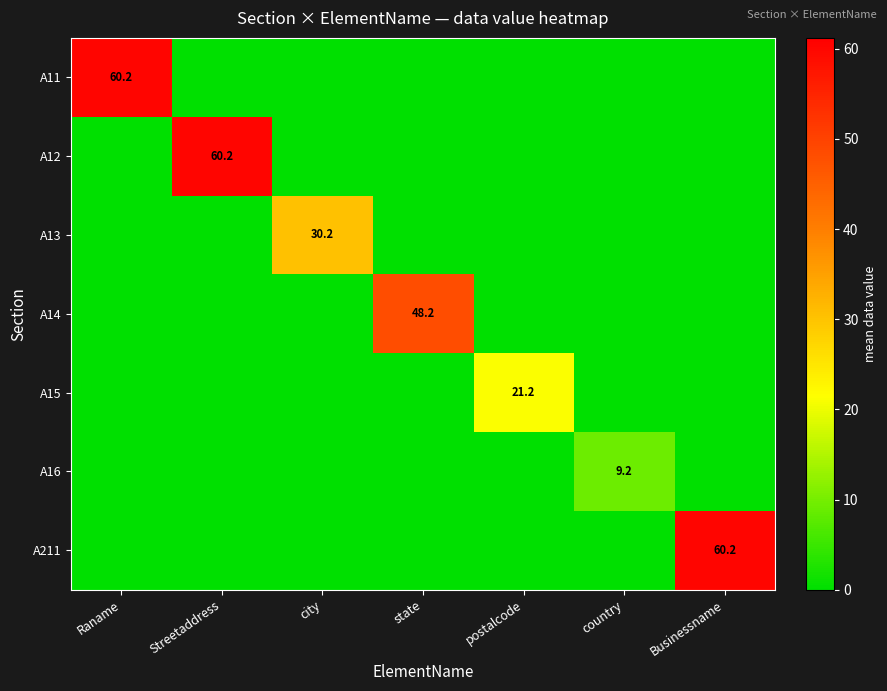

The A211 series shows 98.4 at Businessname. True or false?

False